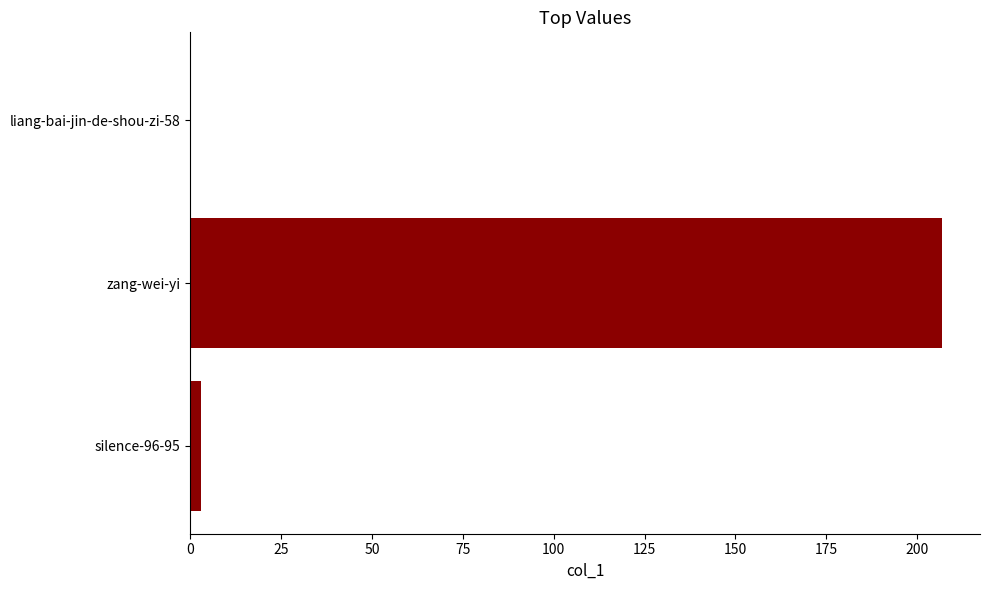

How many positive values are there?

2